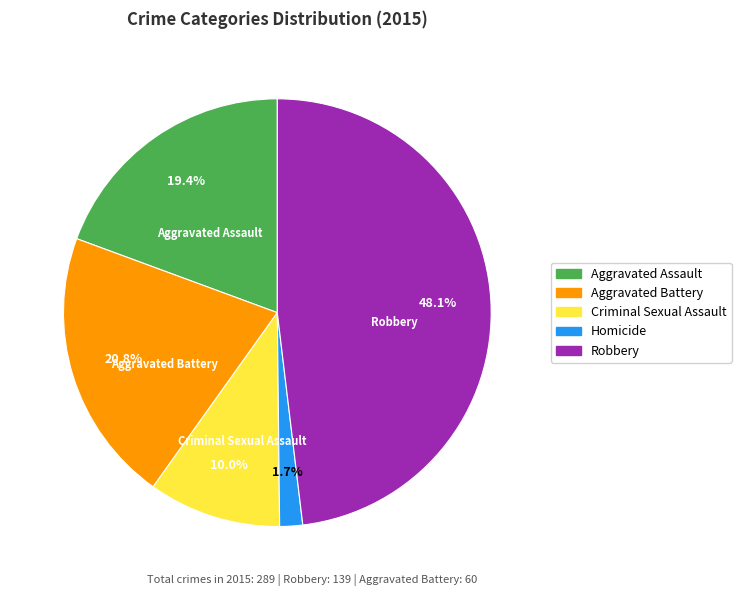

Does Aggravated Assault account for over 50% of the chart?

No